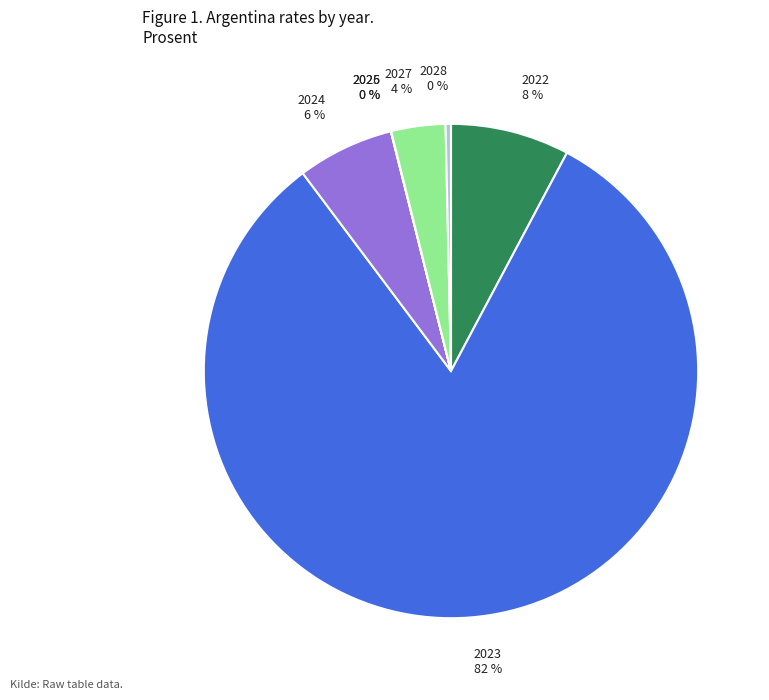

What is the majority slice?

2023